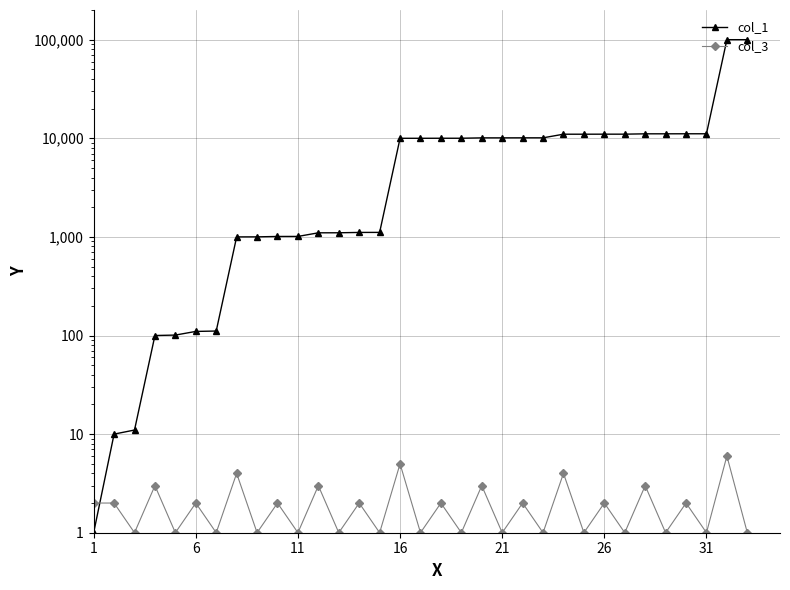

Which series has the largest total across all categories?

col_1